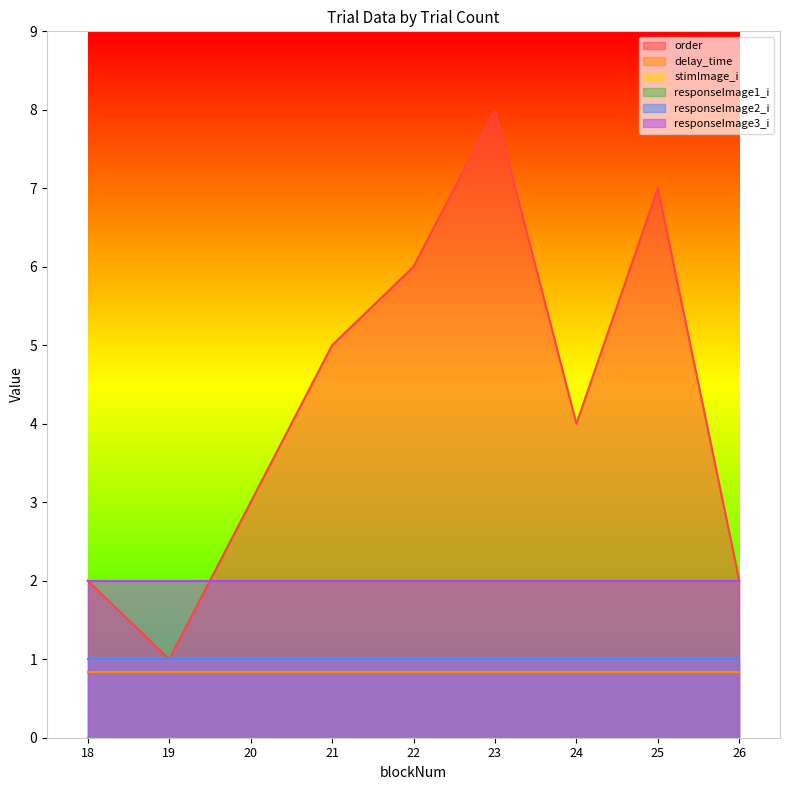

Reading left to right, list all the values displayed in this chart.

order: 2.0	1.0	3.0	5.0	6.0	8.0	4.0	7.0	2.0
delay_time: 0.8	0.8	0.8	0.8	0.8	0.8	0.8	0.8	0.8
stimImage_i: 1.0	1.0	1.0	1.0	1.0	1.0	1.0	1.0	1.0
responseImage1_i: 0.0	0.0	0.0	0.0	0.0	0.0	0.0	0.0	0.0
responseImage2_i: 1.0	1.0	1.0	1.0	1.0	1.0	1.0	1.0	1.0
responseImage3_i: 2.0	2.0	2.0	2.0	2.0	2.0	2.0	2.0	2.0